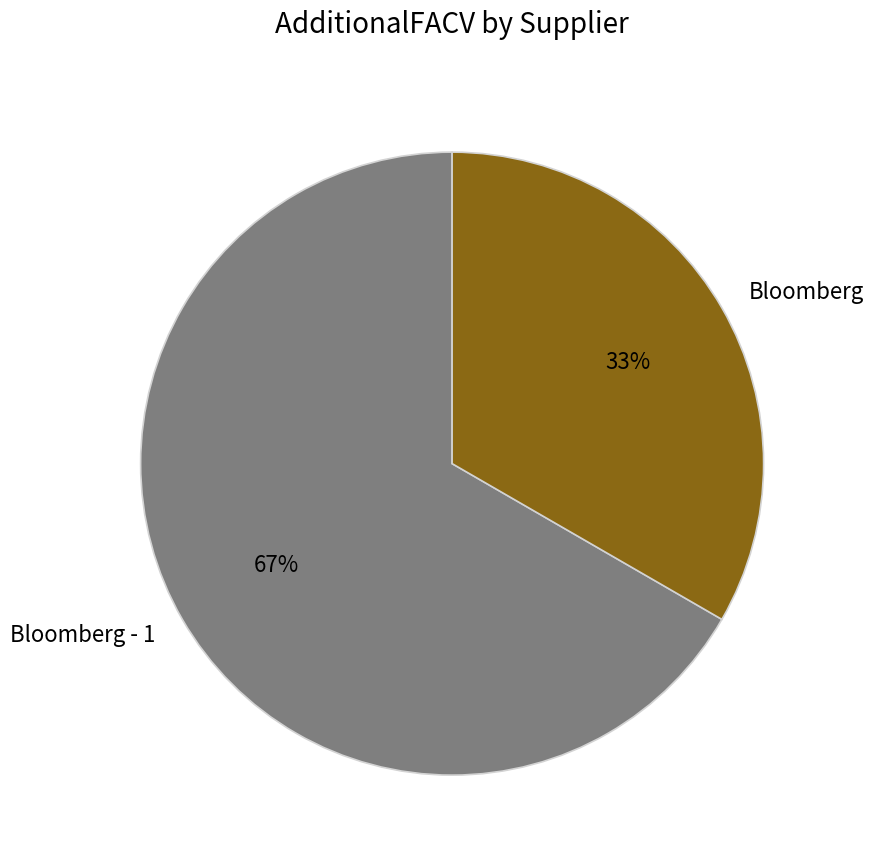

How many slices are in this pie chart?

2